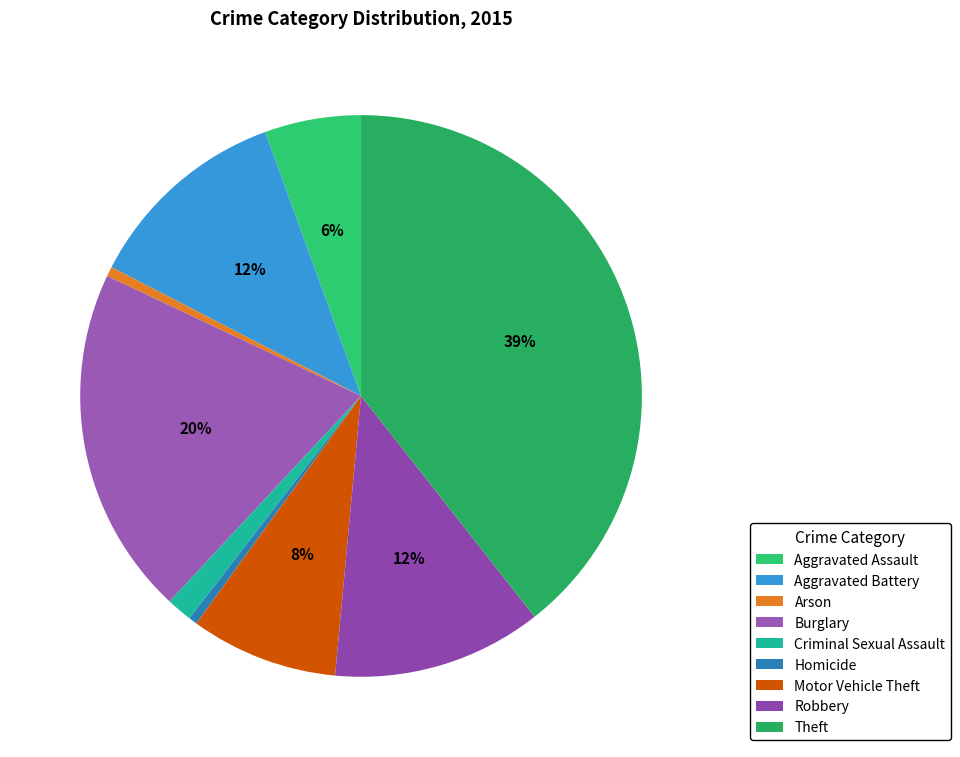

To the nearest percent, what portion does Robbery represent?

12%